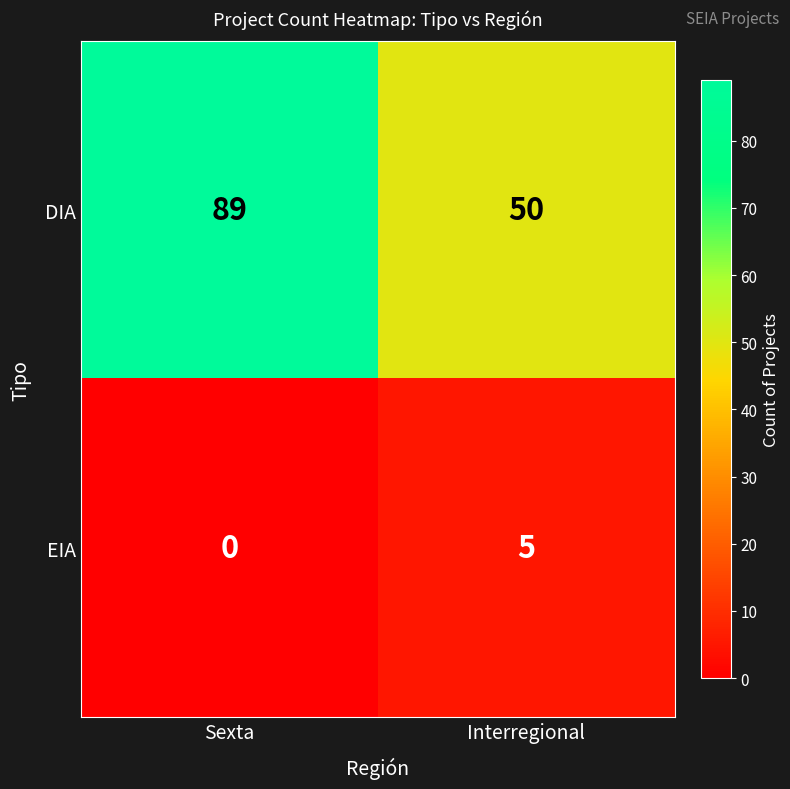

What is the total value across all series at Interregional?

55